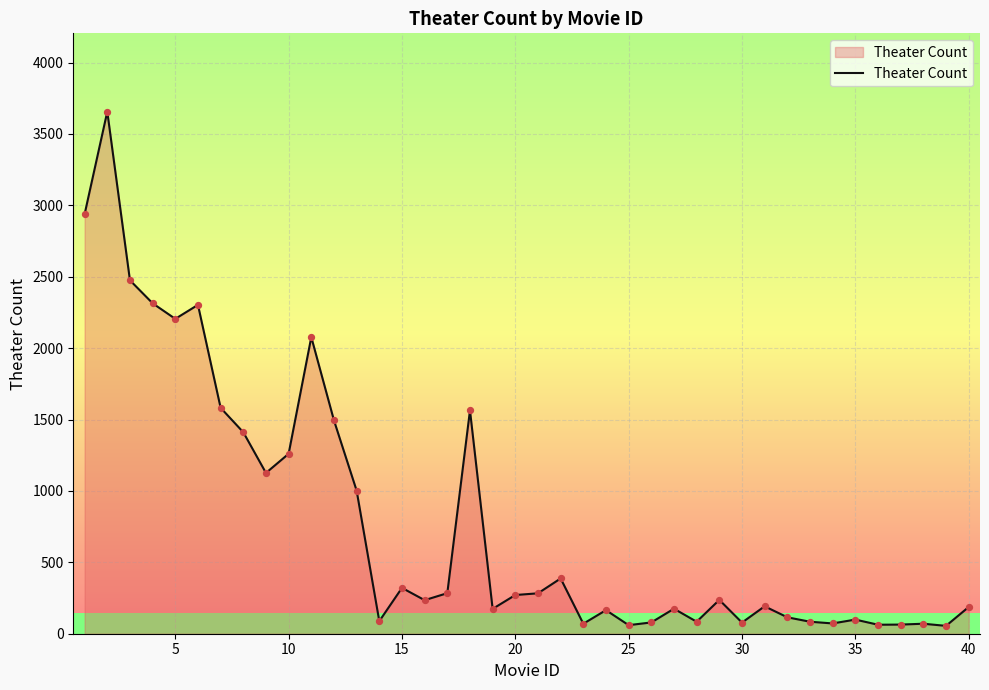

What is the greatest value displayed?

3656